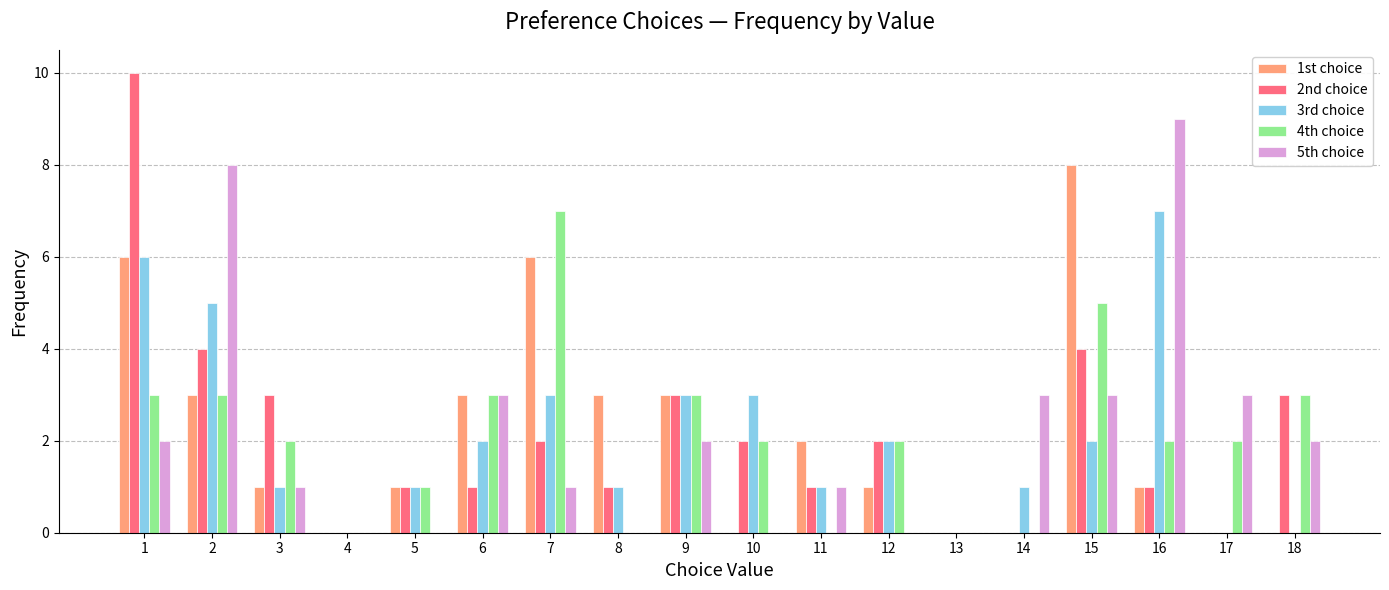

What is the greatest value displayed?

10